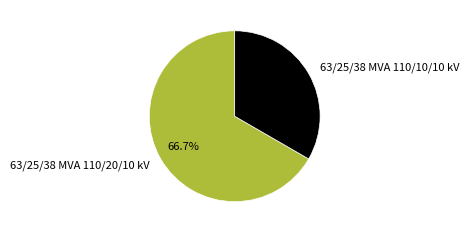

What percentage is the 63/25/38 MVA 110/20/10 kV slice, to the nearest percent?

67%